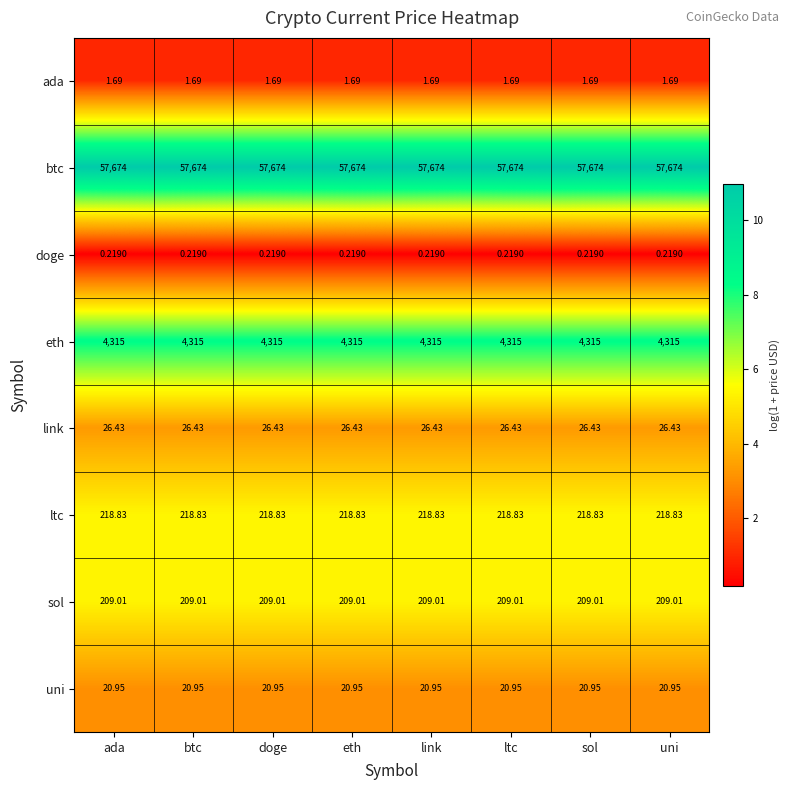

What is the total value across all series at ltc?

62466.1